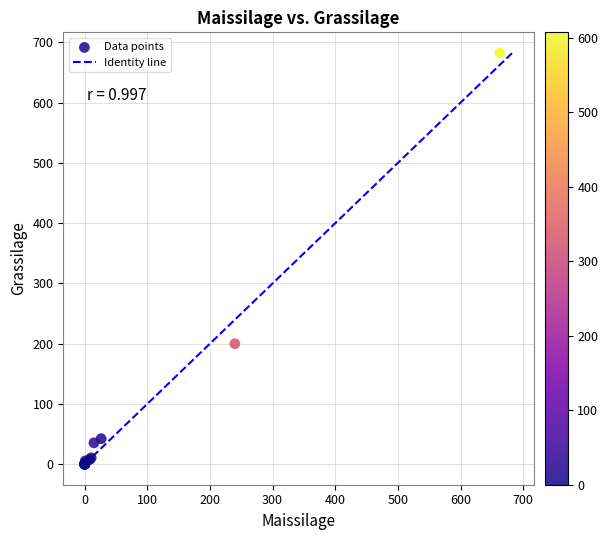

What Y value in the scatter plot is closest to 341?

199.9